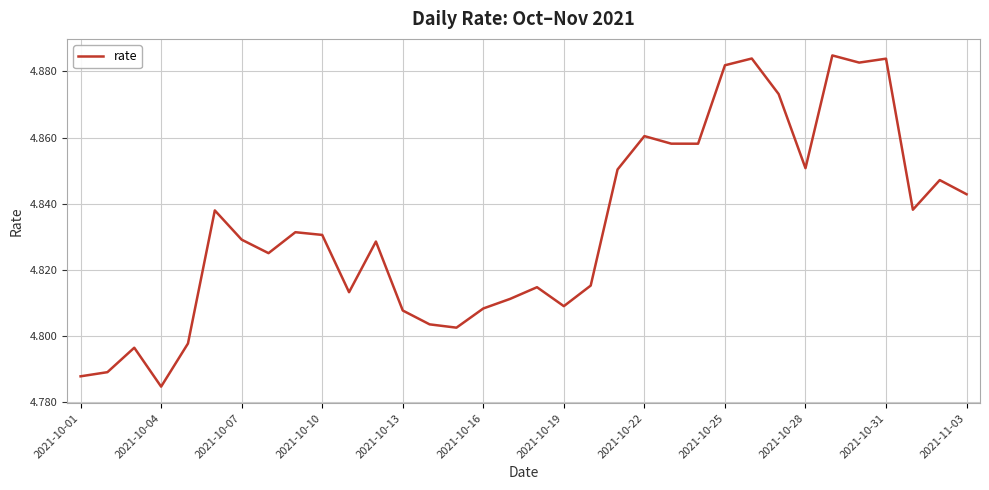

How many lines are shown in the chart?

1